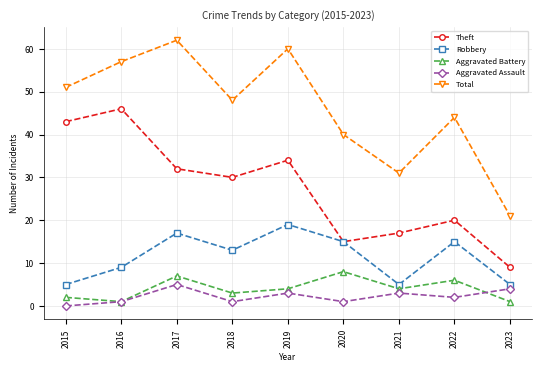

What is the maximum value shown in the chart?

62